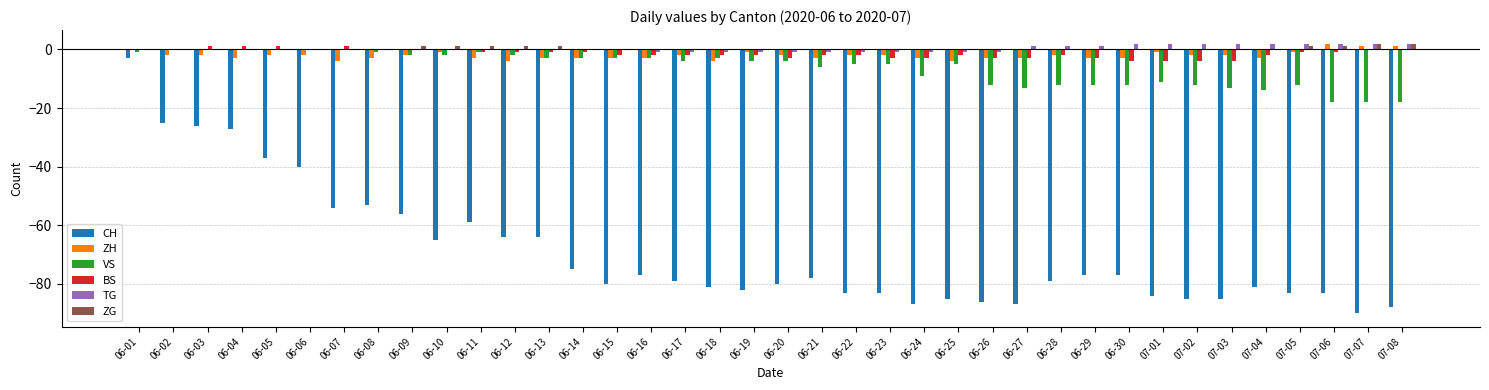

What is the total value across all series at 06-25?

-97